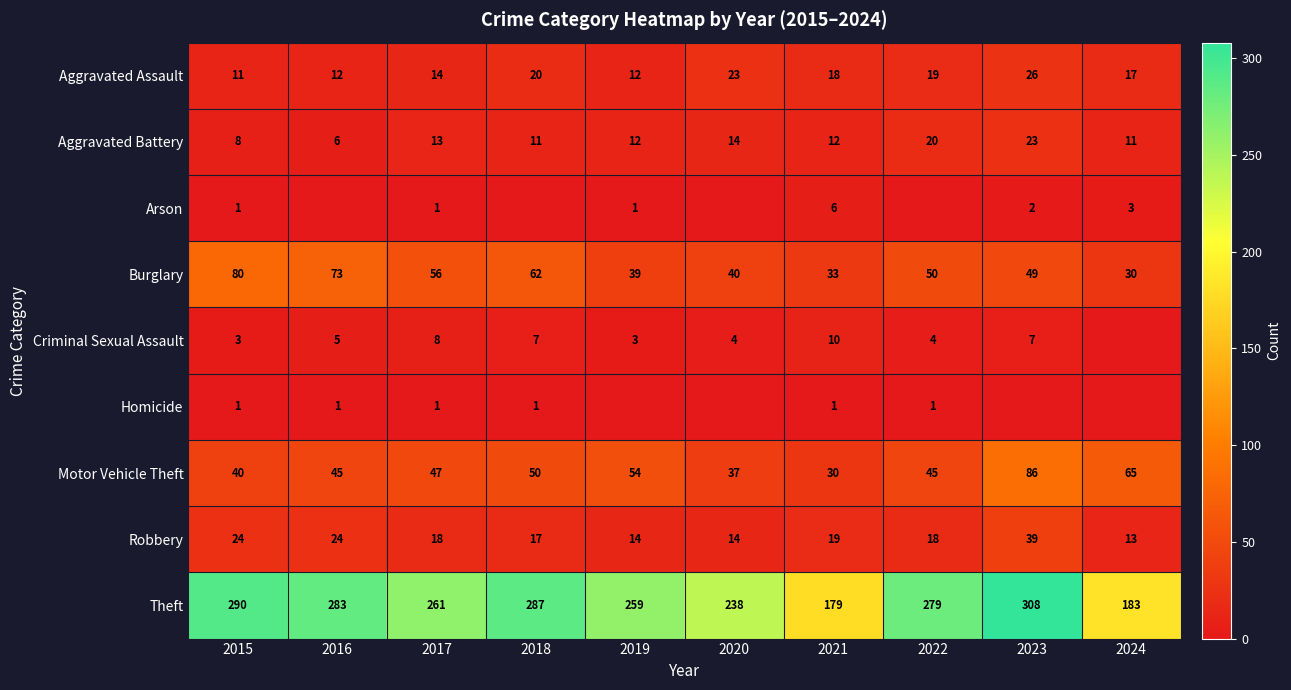

What is the spread (max minus min) of values at 2017?

260